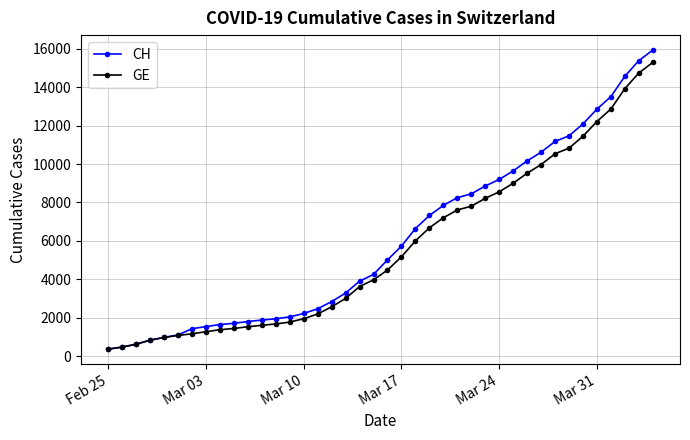

What is the minimum value shown in the chart?

375